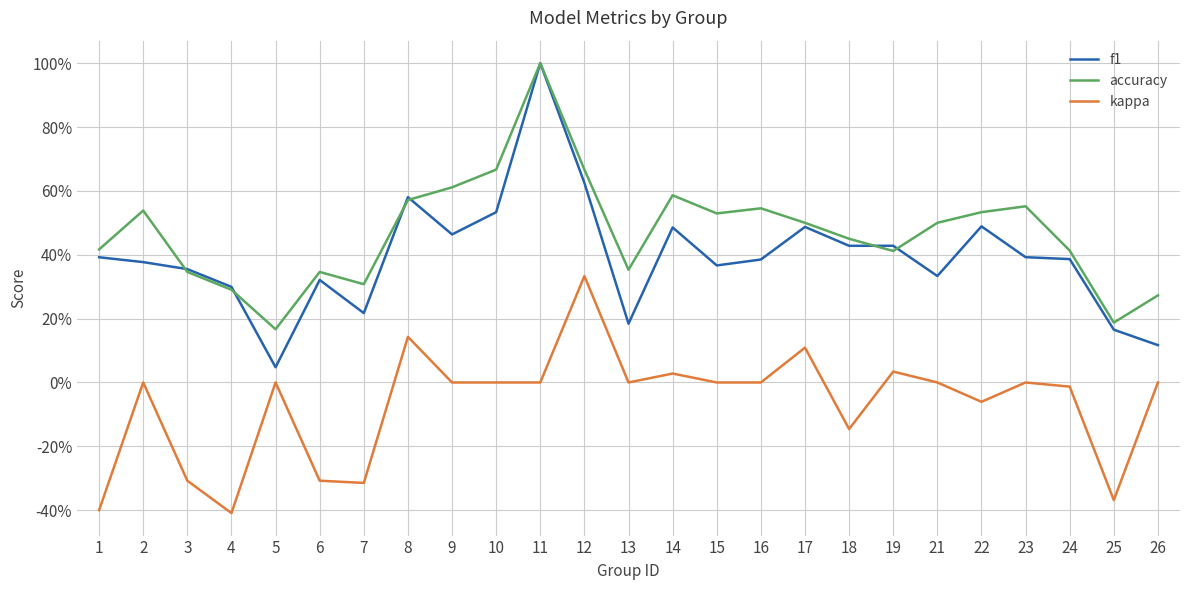

True or false: kappa and f1 cross at least once.

False